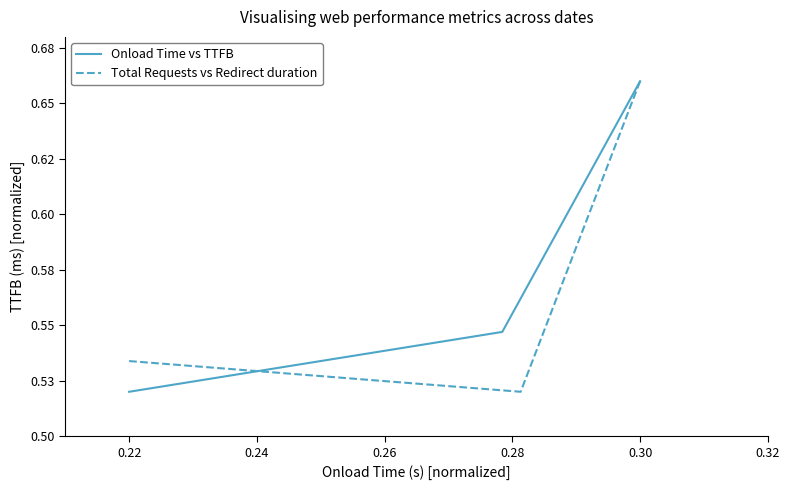

How many lines are shown in the chart?

2